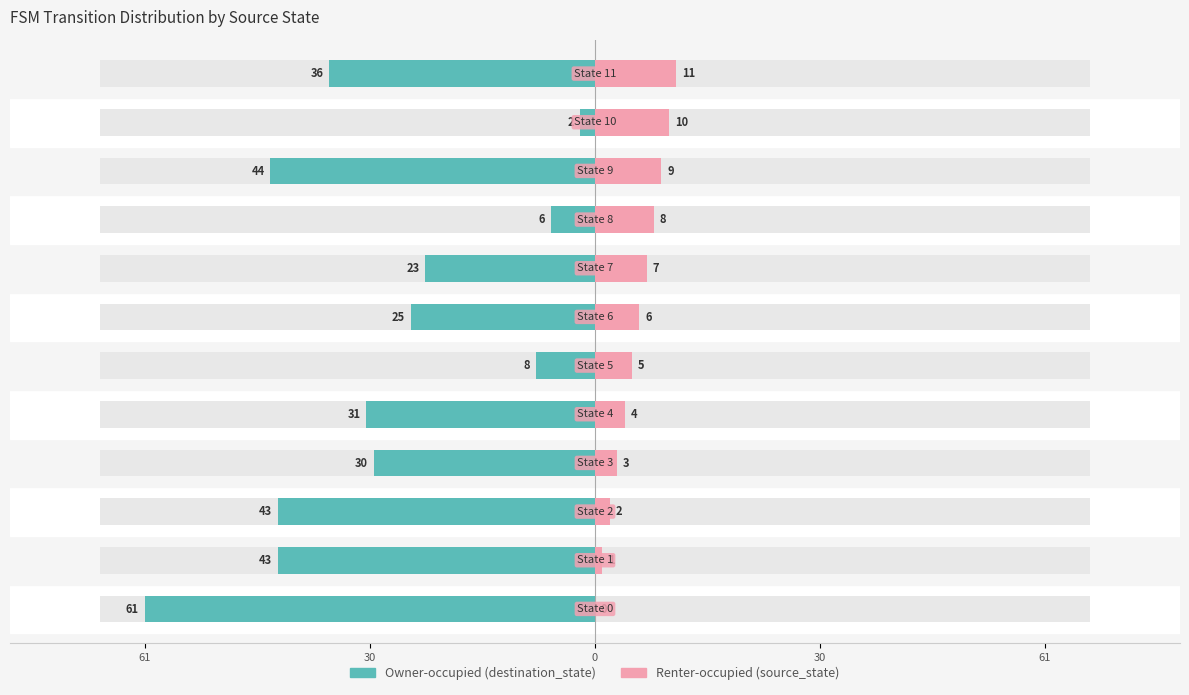

The value of Owner-occupied (destination_state) at 30 is -30. True or false?

True